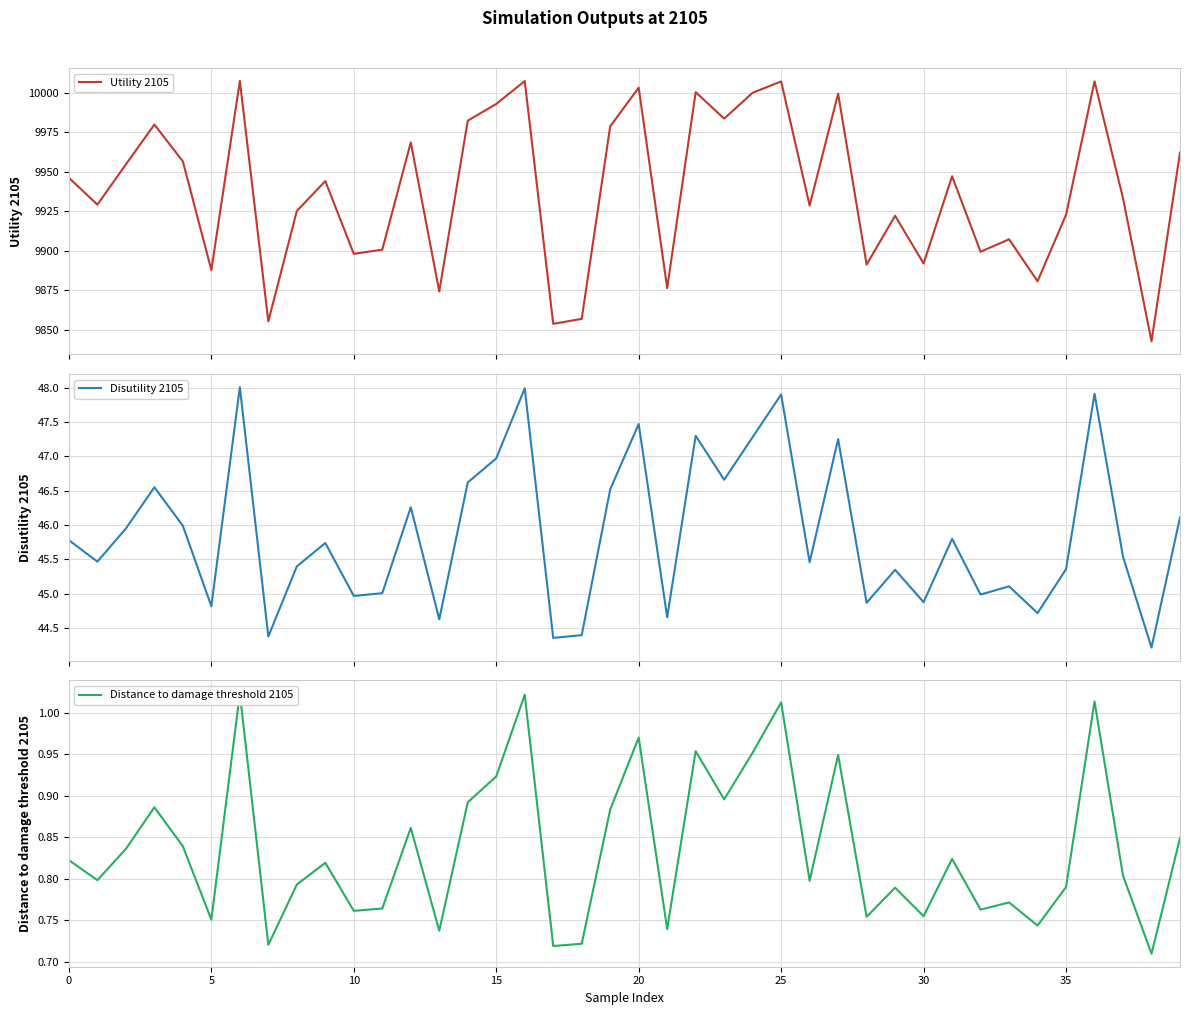

True or false: Distance to damage threshold 2105 and Disutility 2105 cross at least once.

False